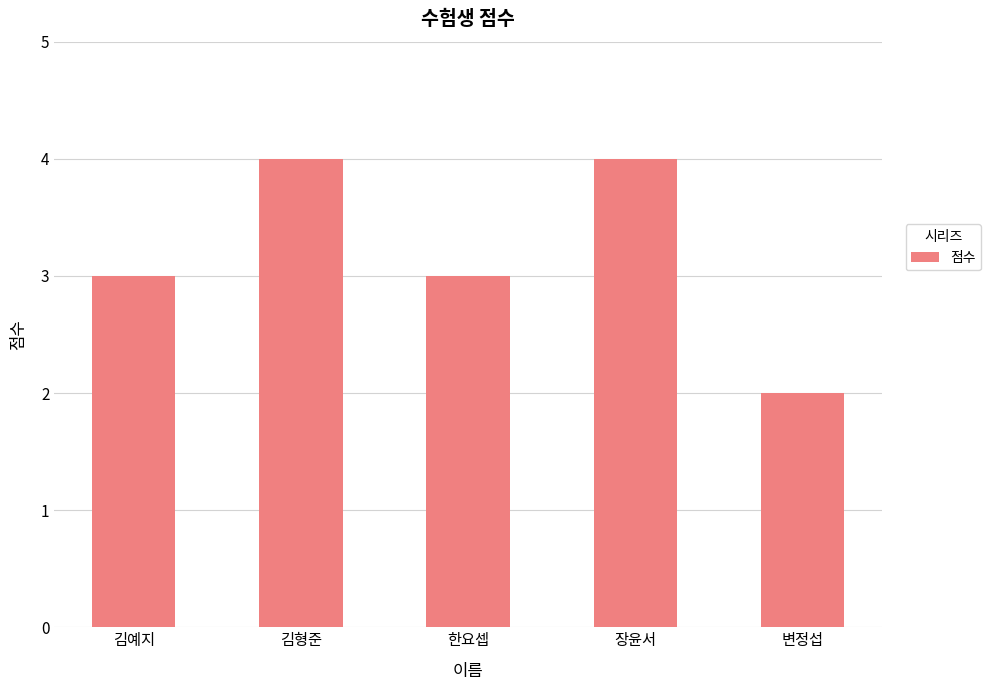

What is the label of the 1st bar from the left?

김예지